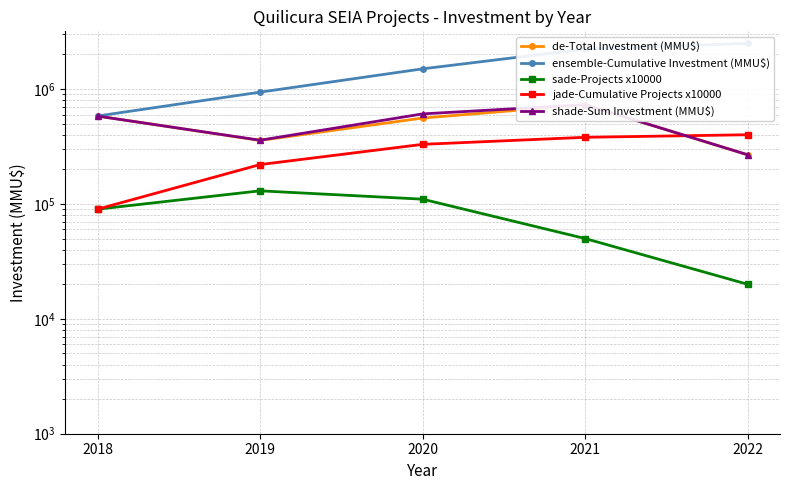

What is the sum of the jade-Cumulative Projects x10000 values at 2019 and 2020?

550000